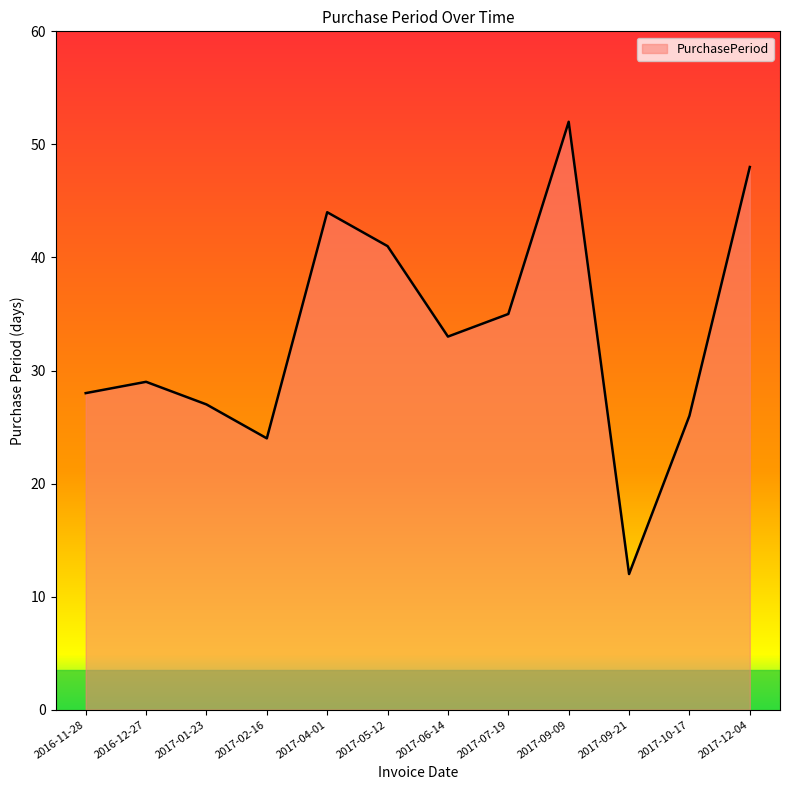

Does the chart display data point markers on the line(s)?

No